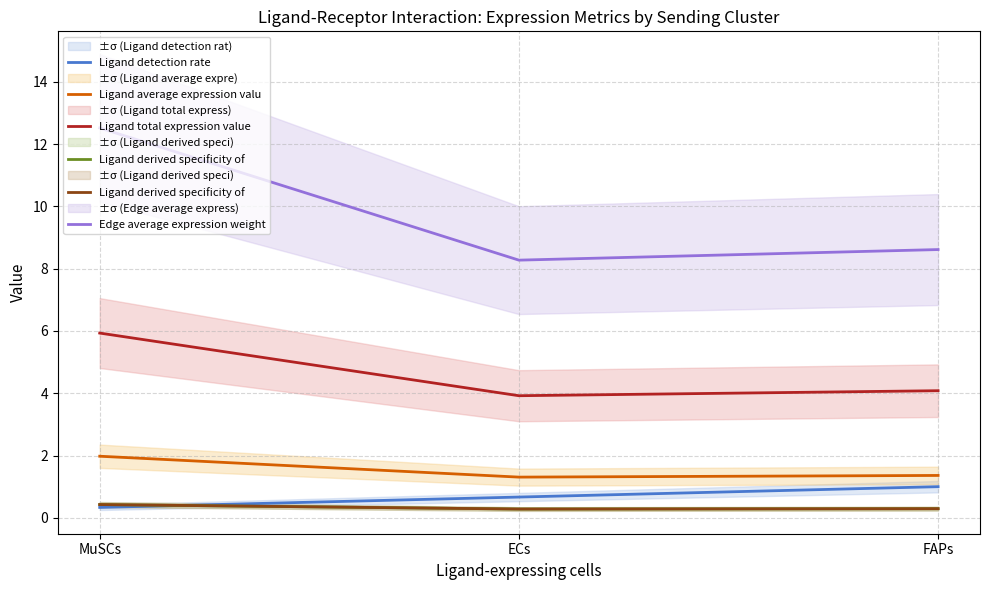

At which label is Ligand total expression value closest to 4?

ECs